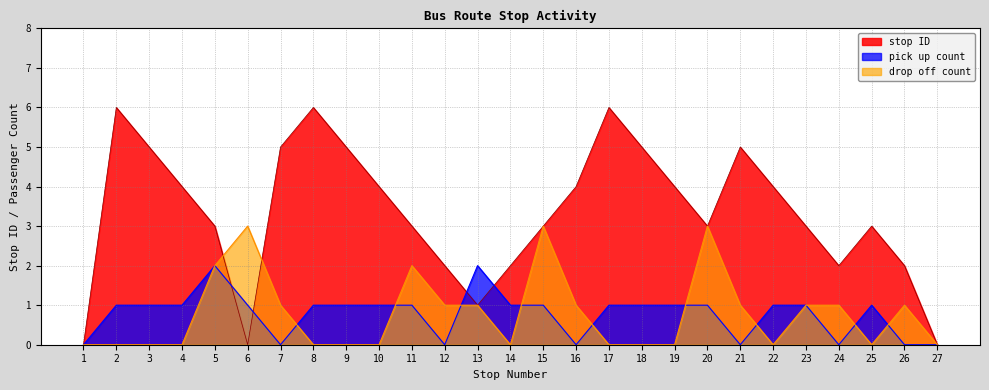

True or false: drop off count has more than 2 interior local peaks.

True